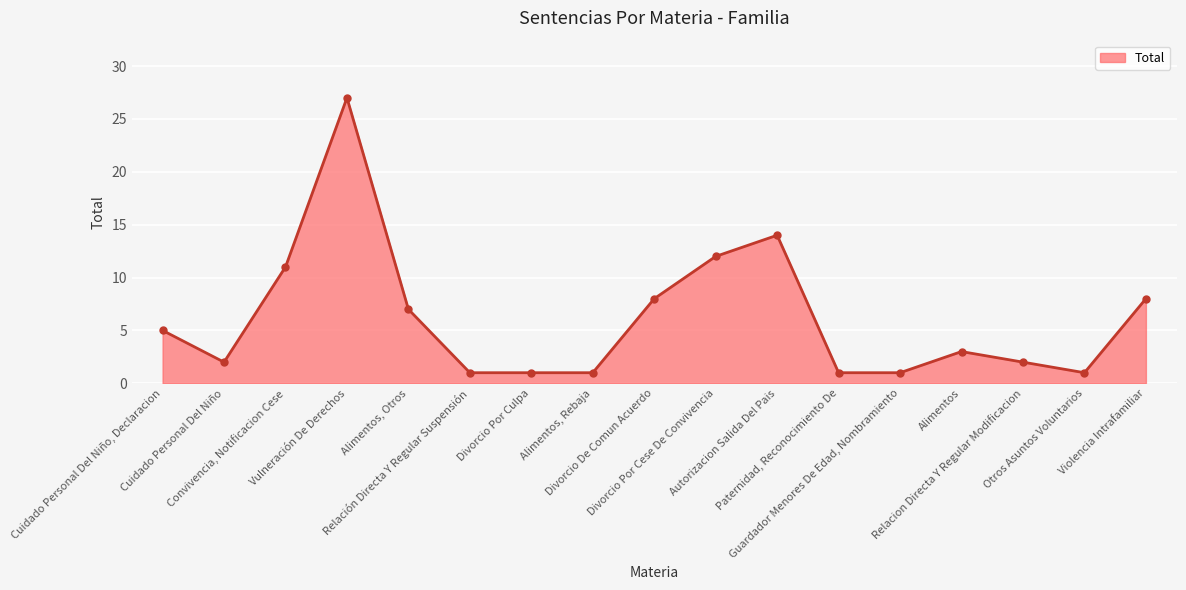

What is the value of the 12th point from the left?

1